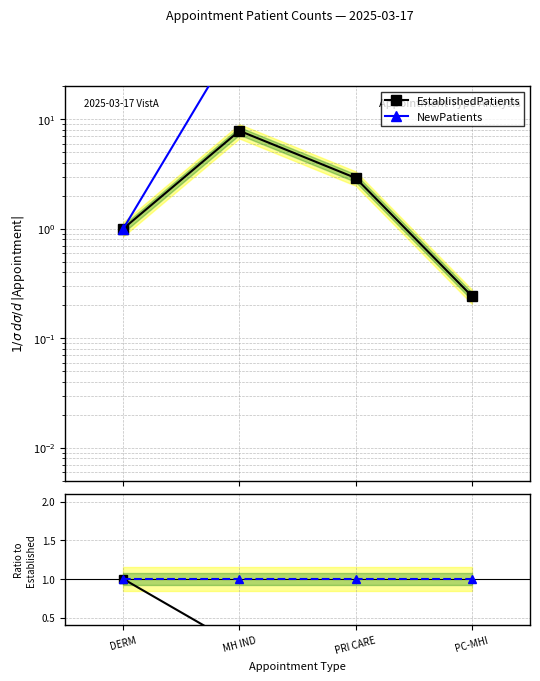

True or false: EstablishedPatients has more than 1 points higher than both neighbors.

False